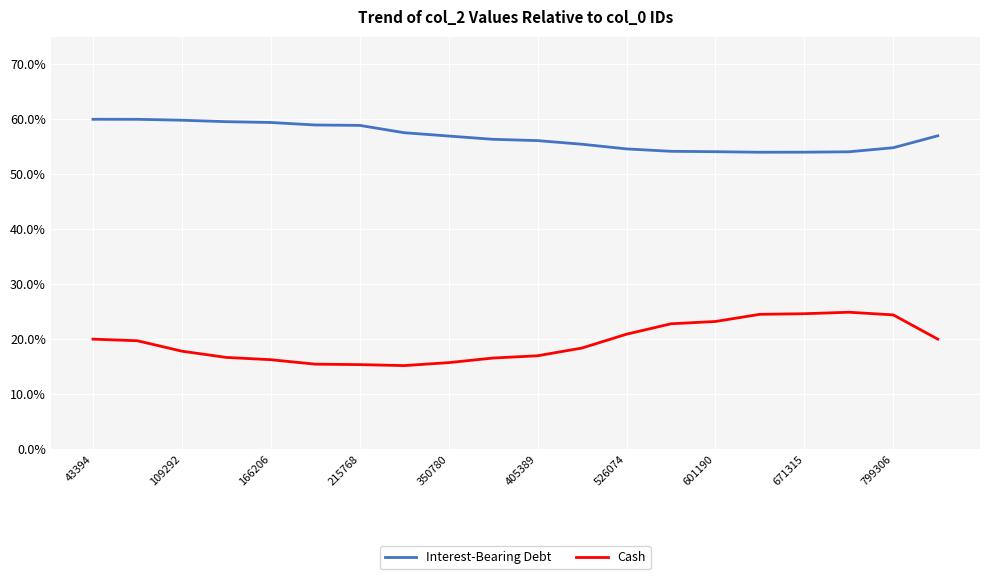

What is the lowest value of the Interest-Bearing Debt series?

0.5